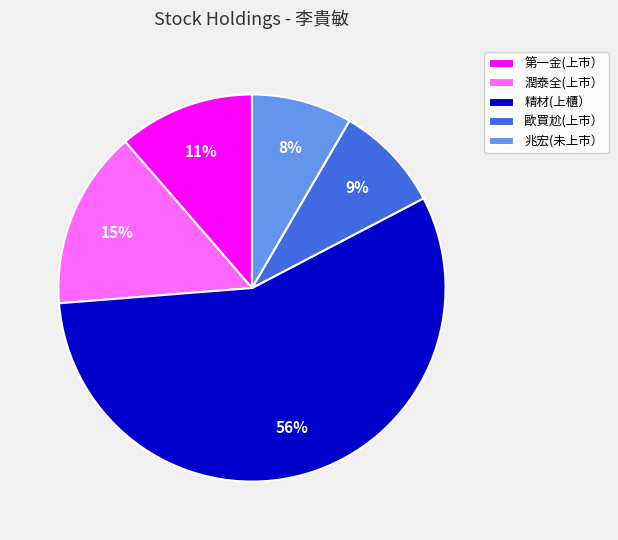

True or false: 精材(上櫃） accounts for 45% of the total.

False